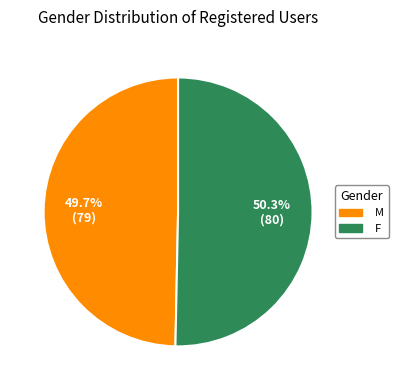

To the nearest percent, what portion does F represent?

50%